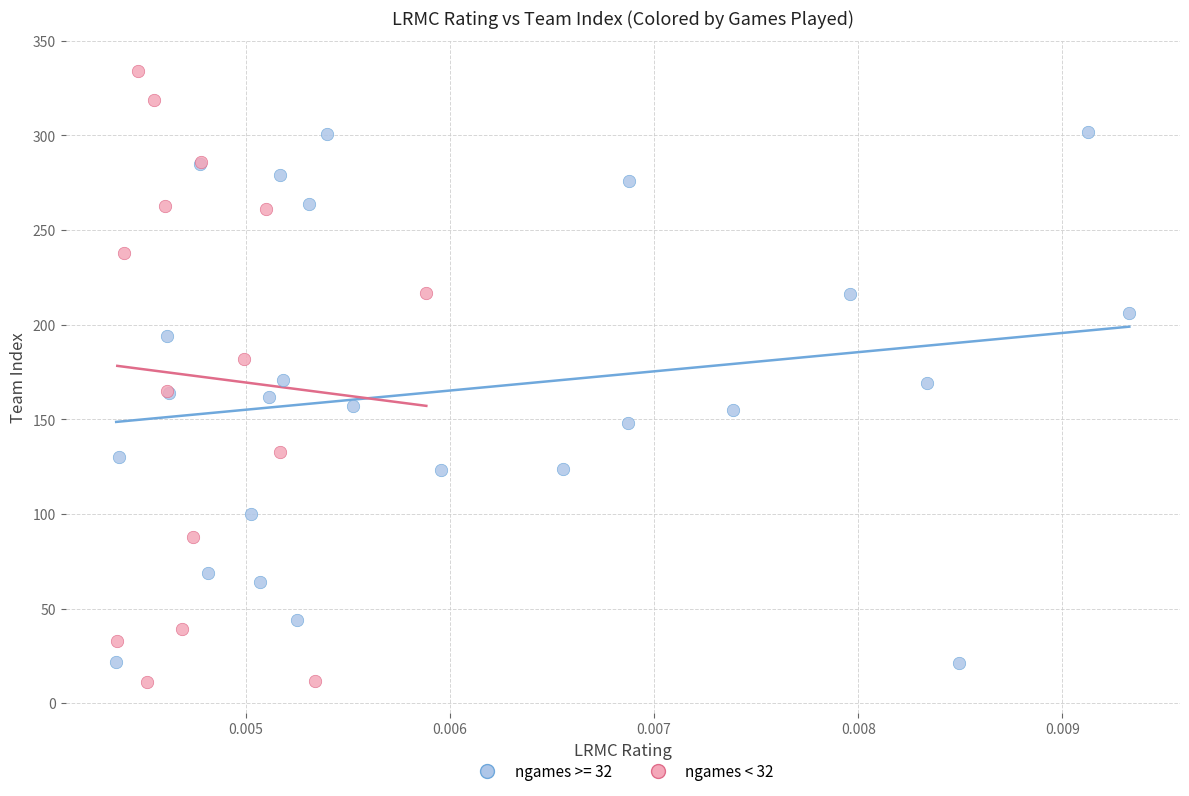

Which series contains the highest Y value?

ngames < 32